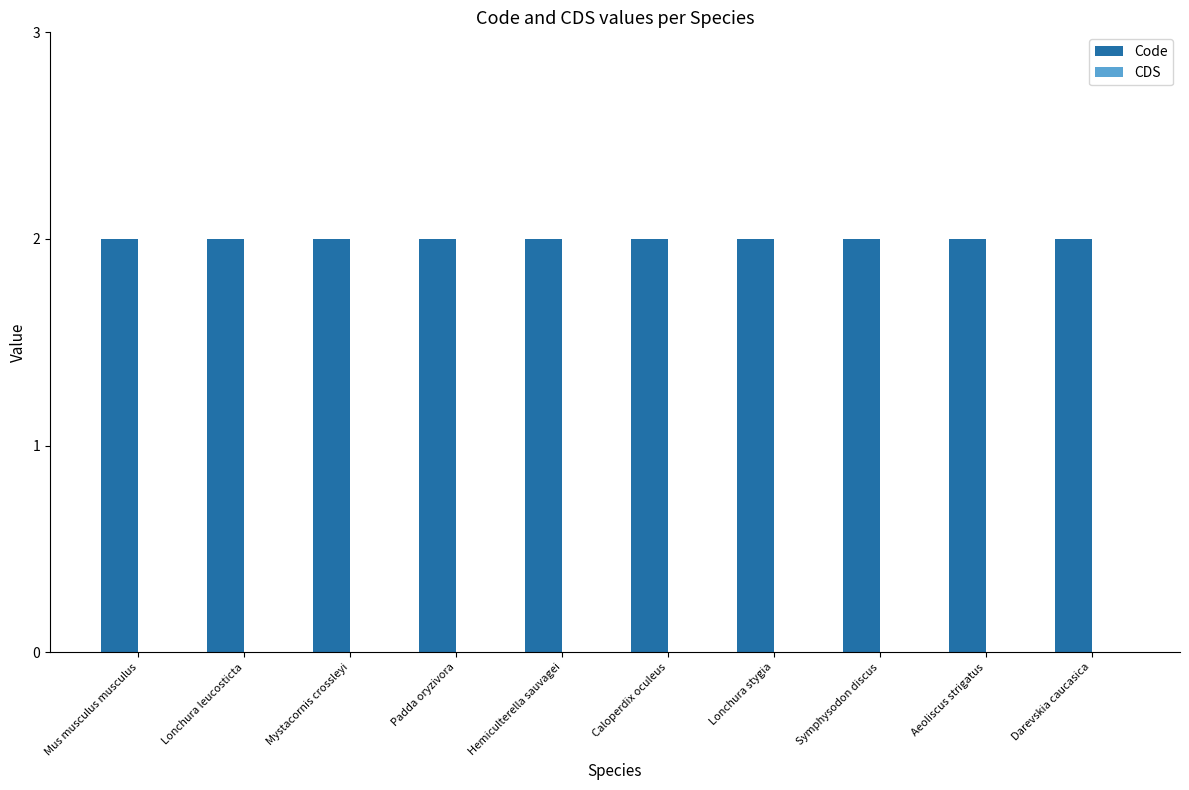

Which series has the largest range (max minus min)?

Code